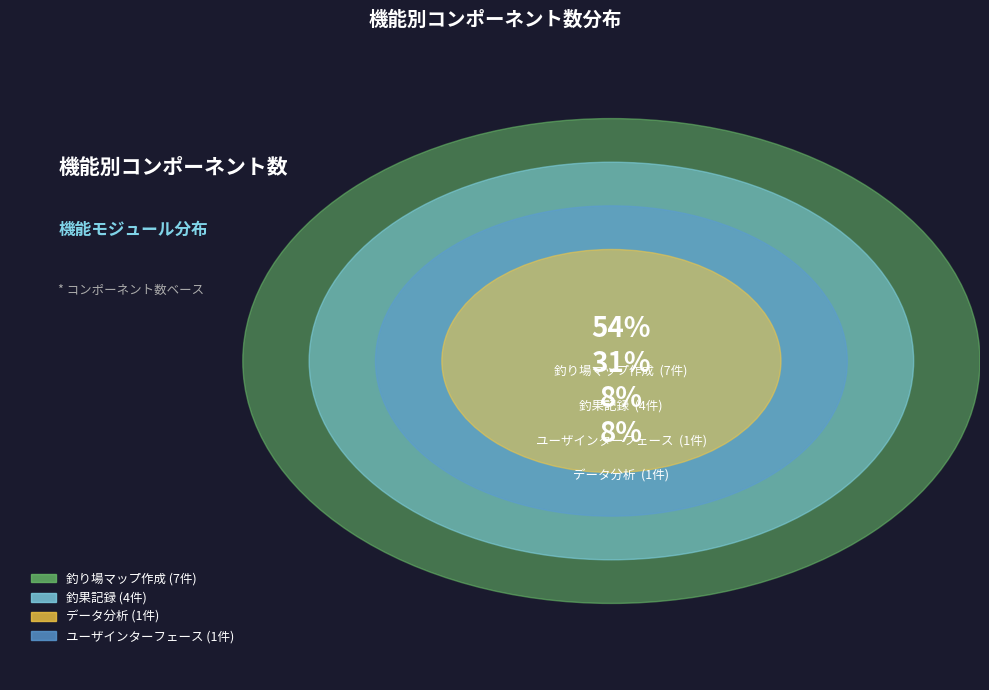

How much of the chart is everything except 釣り場マップ作成?

46.2%